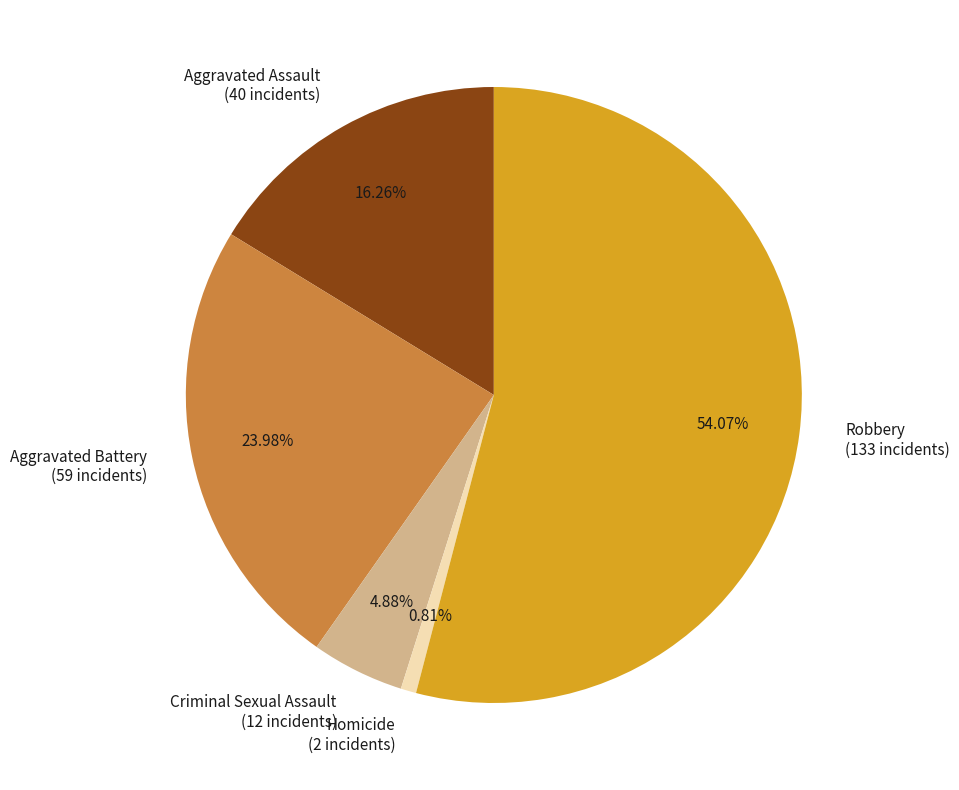

Which category has the biggest portion of the pie?

Robbery